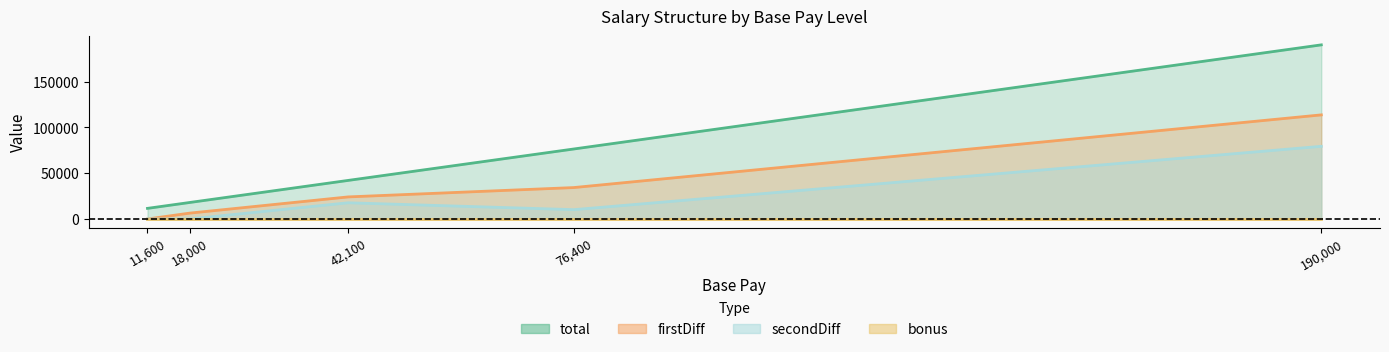

How many data points in total are above 42100?

2